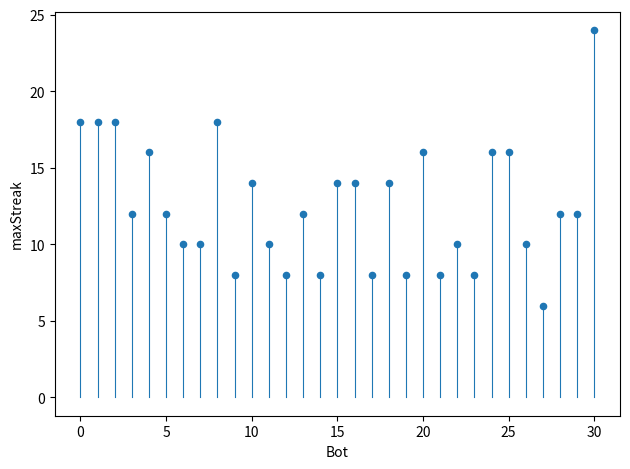

What is the range of X values (max minus min)?

30